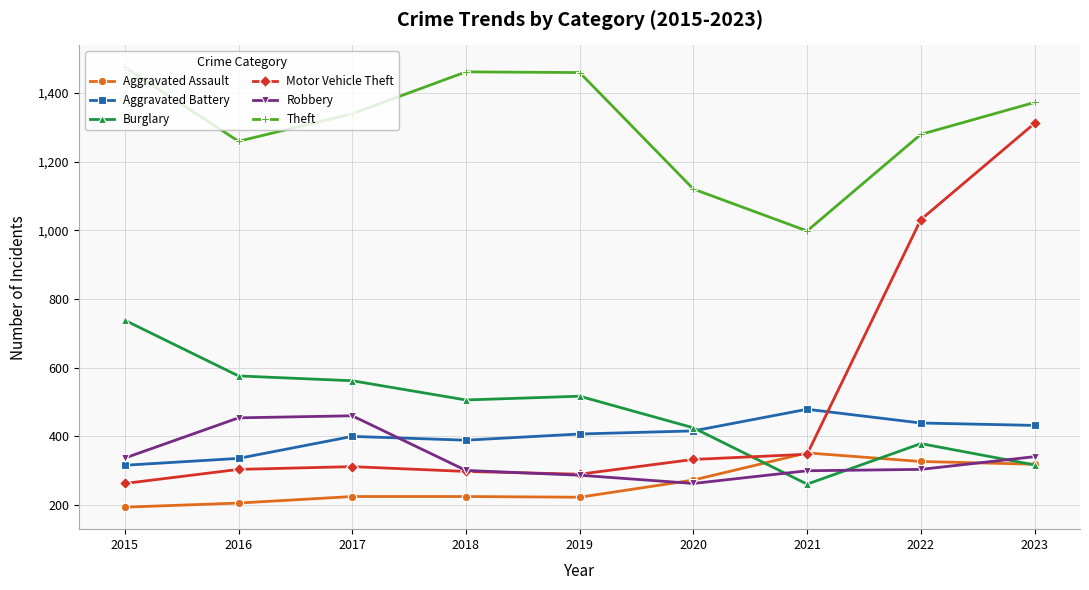

How many interior local peaks does the Motor Vehicle Theft series have?

1